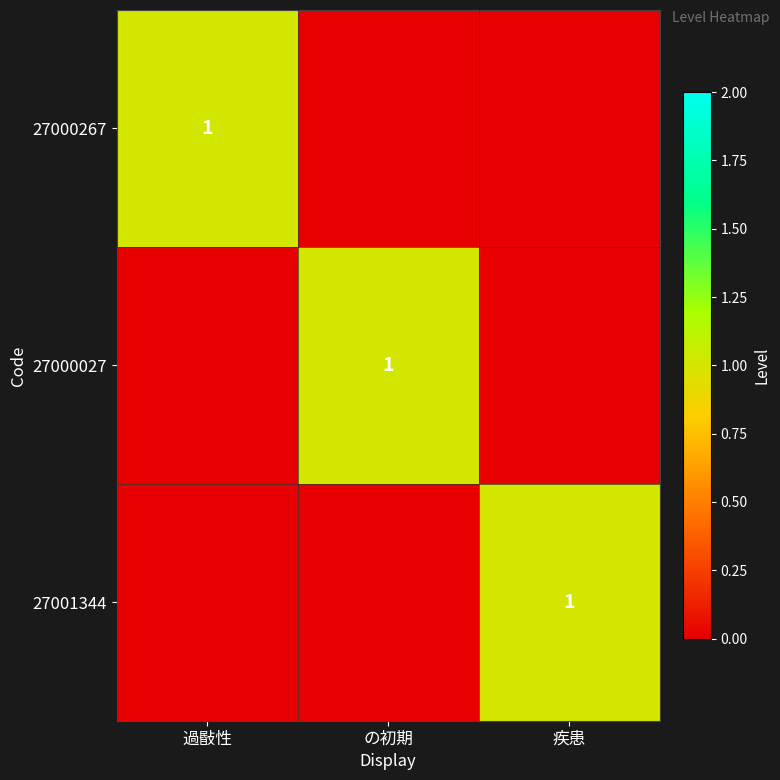

True or false: 27000267 has a value of 0 at 過敯性.

False